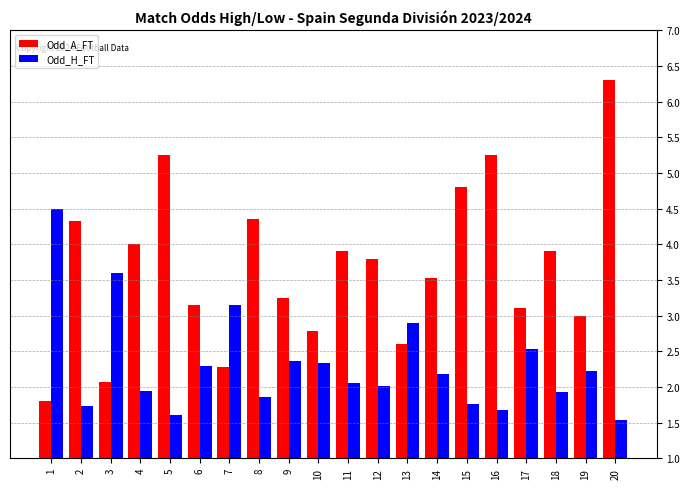

Which category has the highest value in the Odd_A_FT series?

20